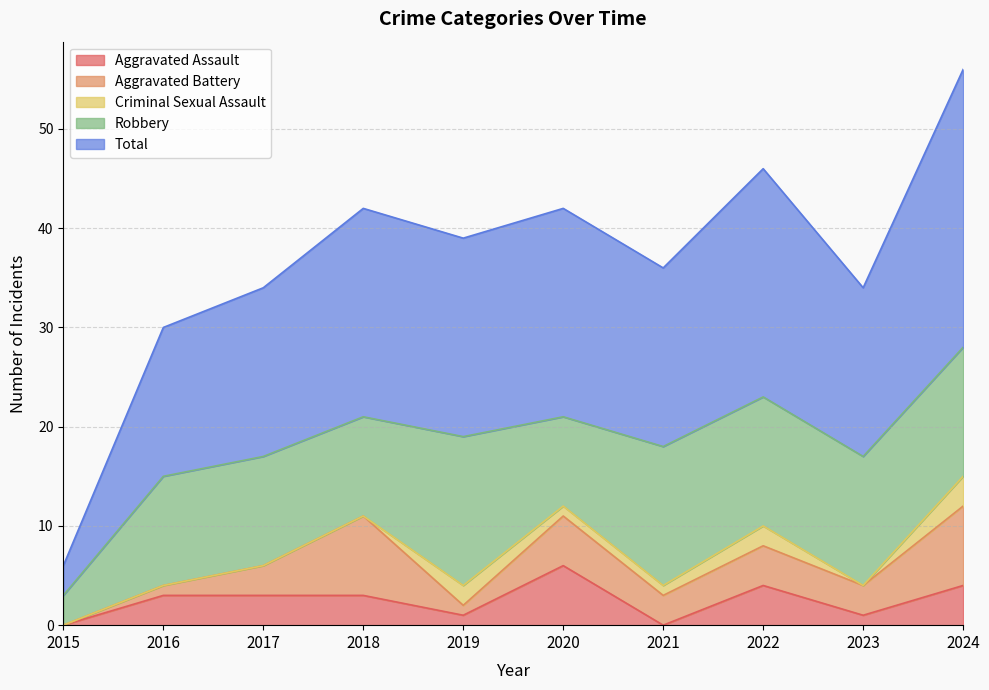

At which category does Aggravated Battery reach its first local peak?

2018